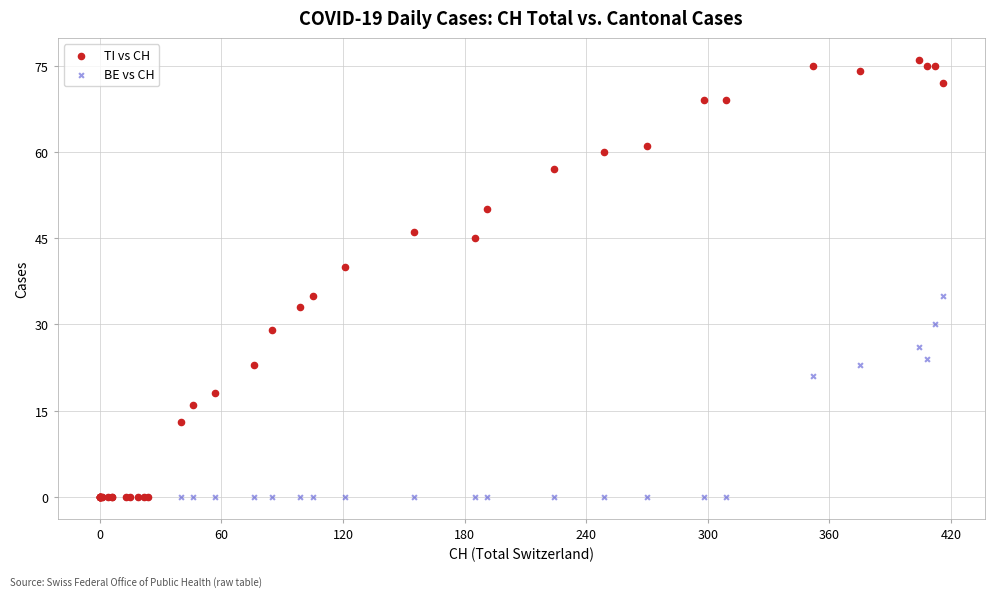

Which series contains the highest Y value?

TI vs CH